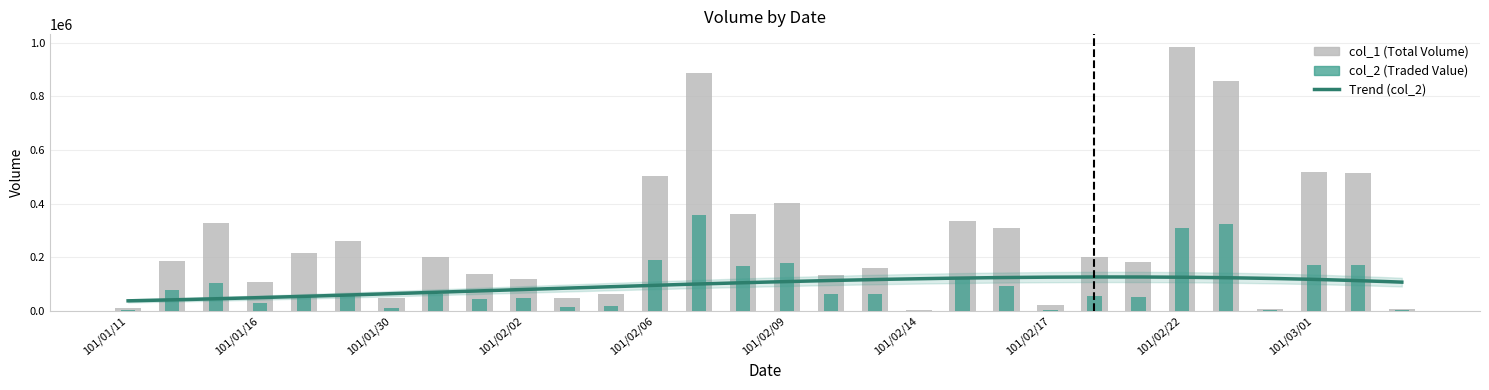

Which series changed the most between 101/01/11 and 101/02/21?

col_1